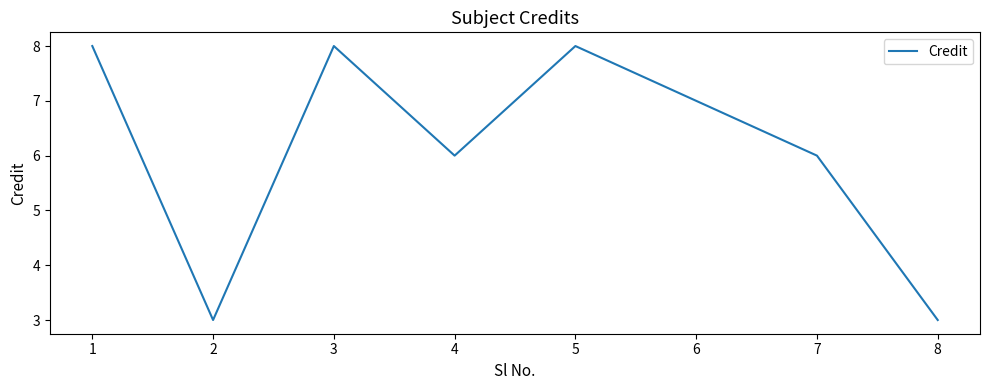

Where is the first local minimum?

2